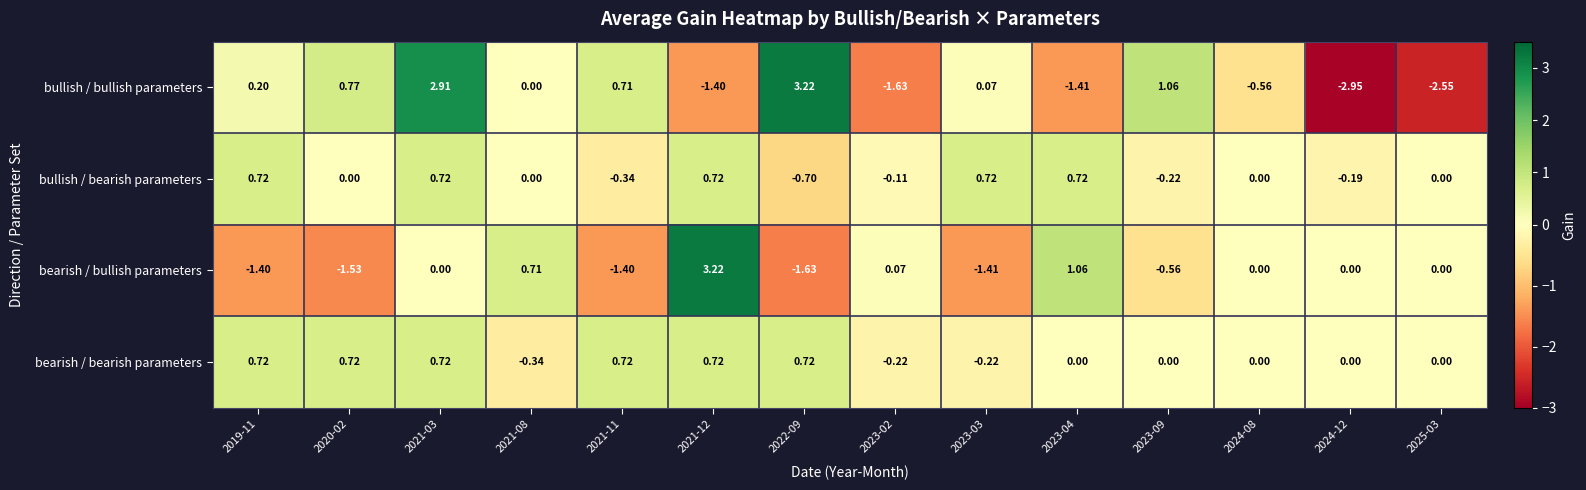

Between 2020-02 and 2021-12, which series saw the biggest shift?

bearish / bullish parameters